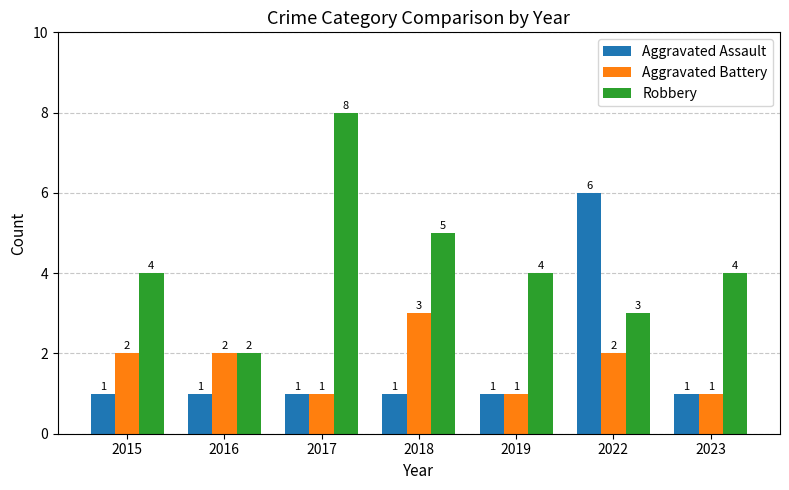

What is the difference between the second highest and second lowest values in the Robbery series?

2